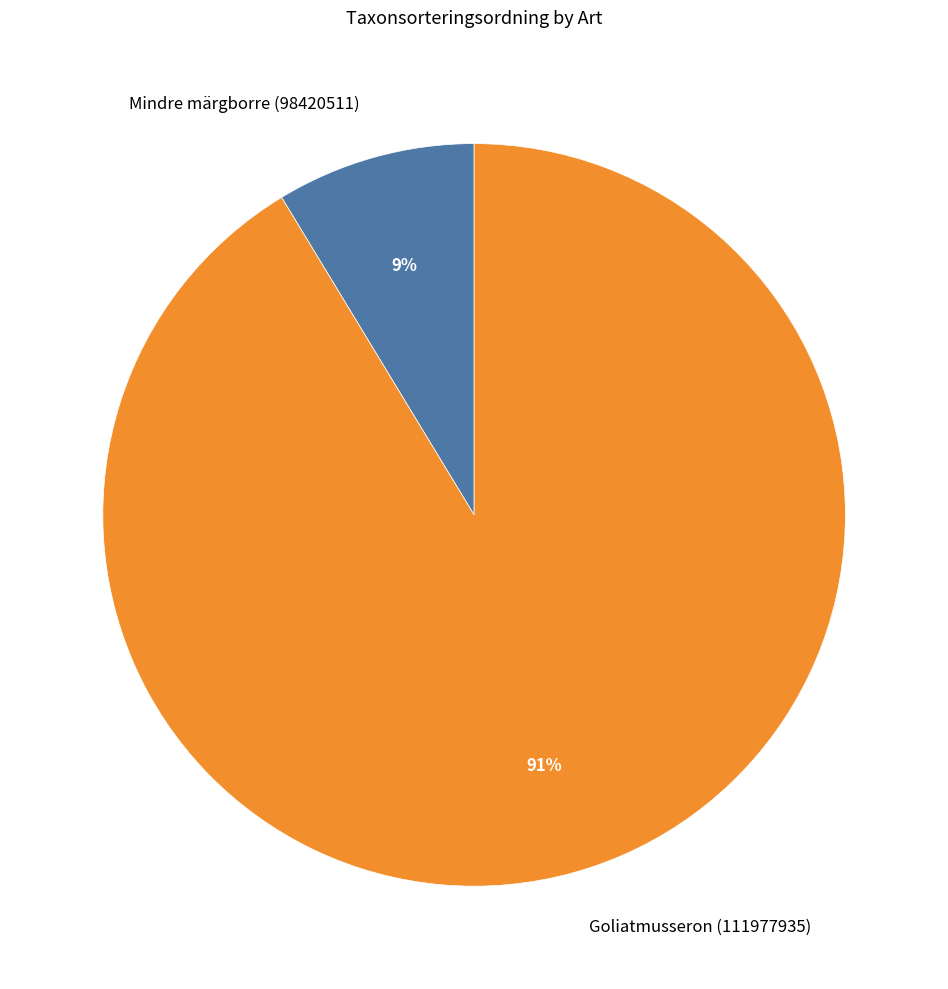

What is the ratio of the value at Mindre märgborre (98420511) to the value at Goliatmusseron (111977935)?

0.1